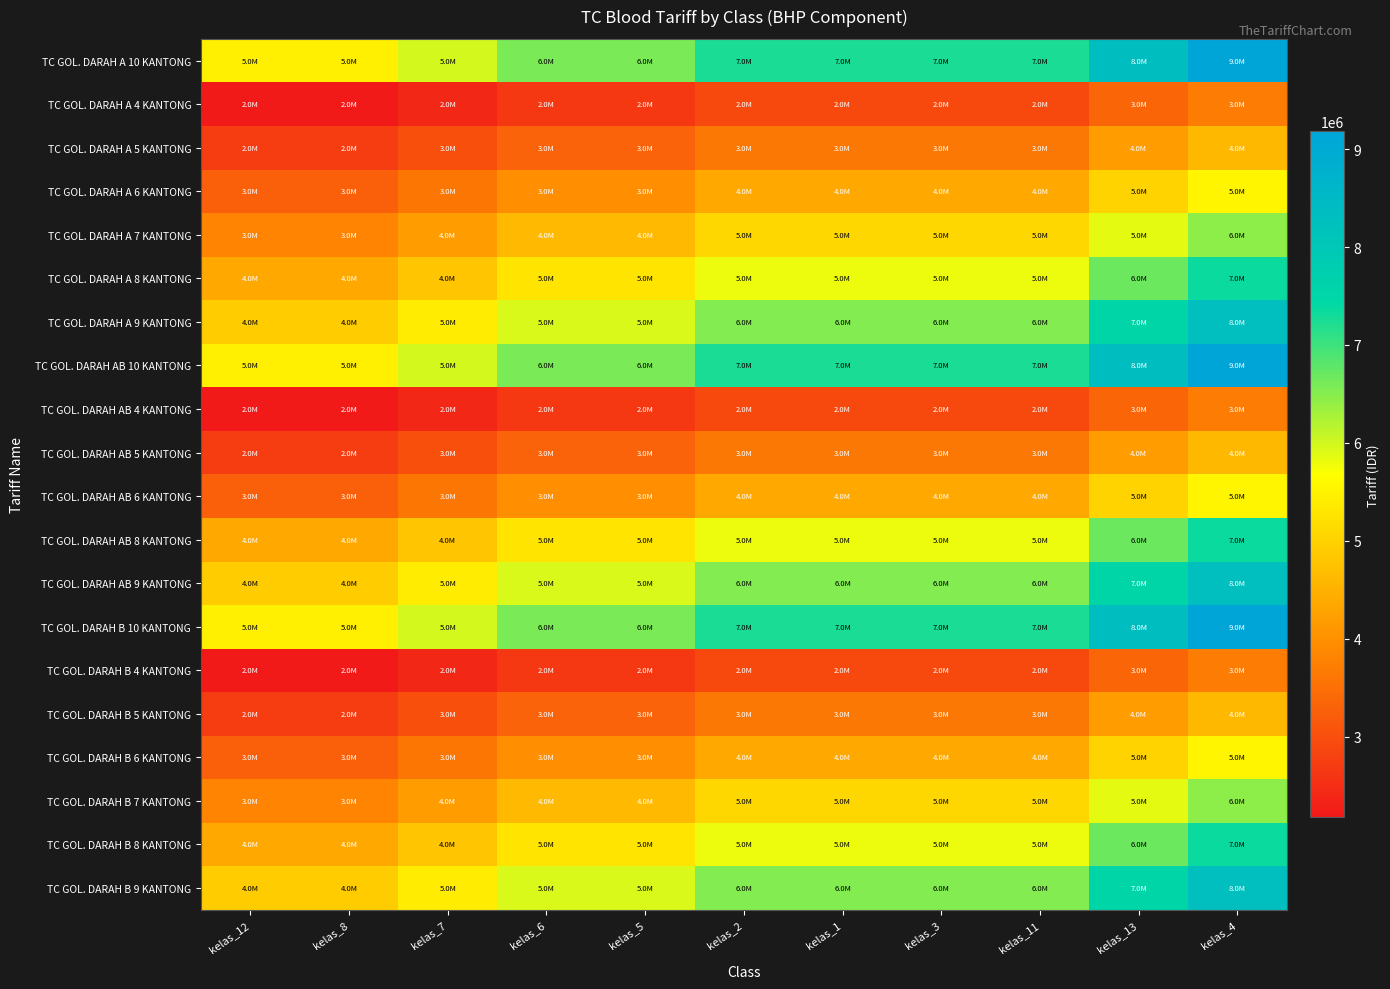

At which category is the sum across all series the highest?

kelas_4